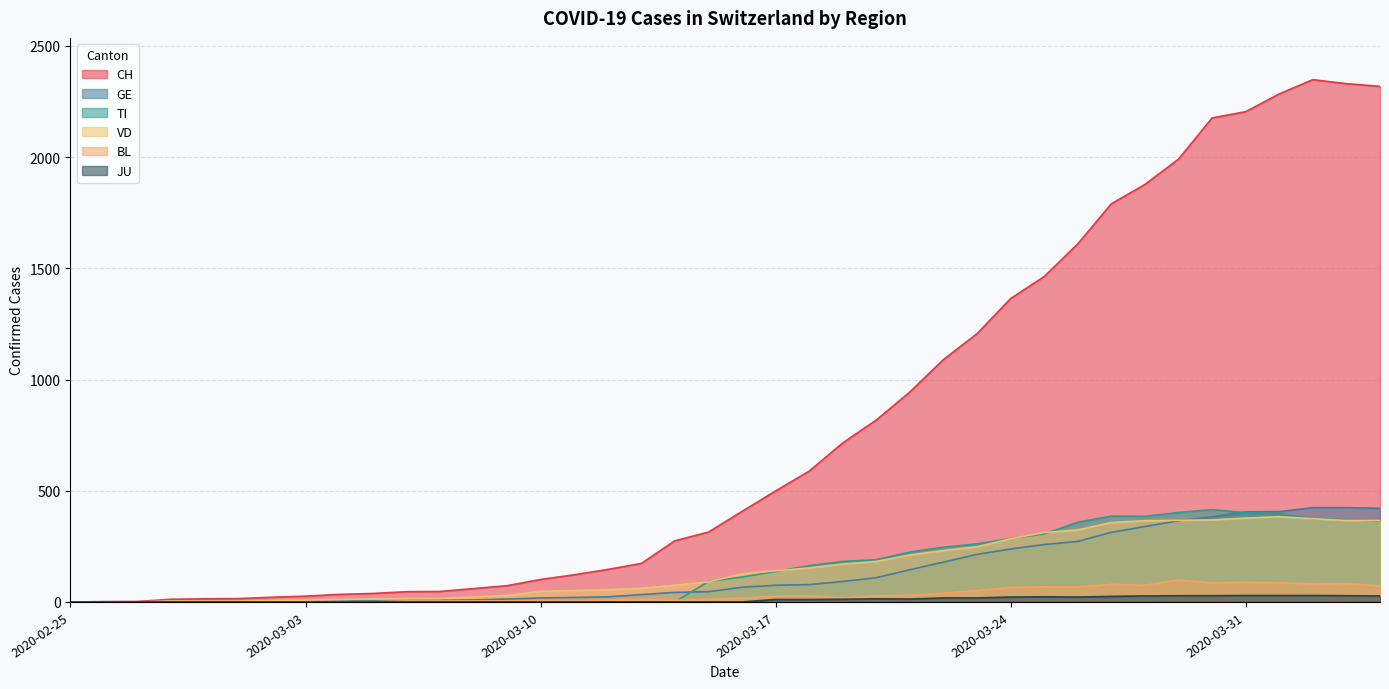

At 2020-03-18, list the series in order from smallest to largest.

JU, BL, GE, VD, TI, CH